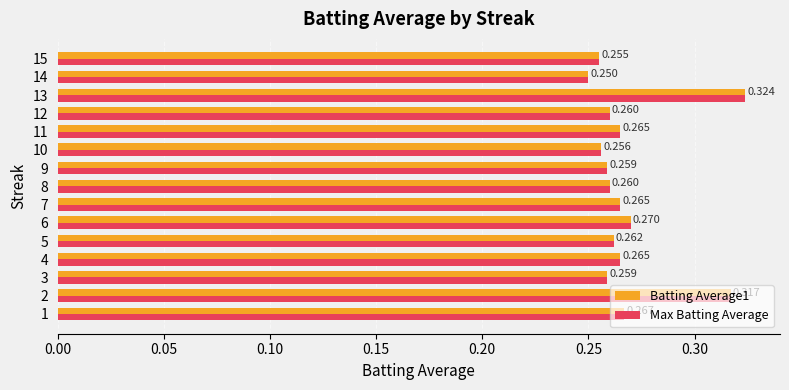

Is the value of Max Batting Average at 4 greater than the value of Batting Average1 at 12?

Yes